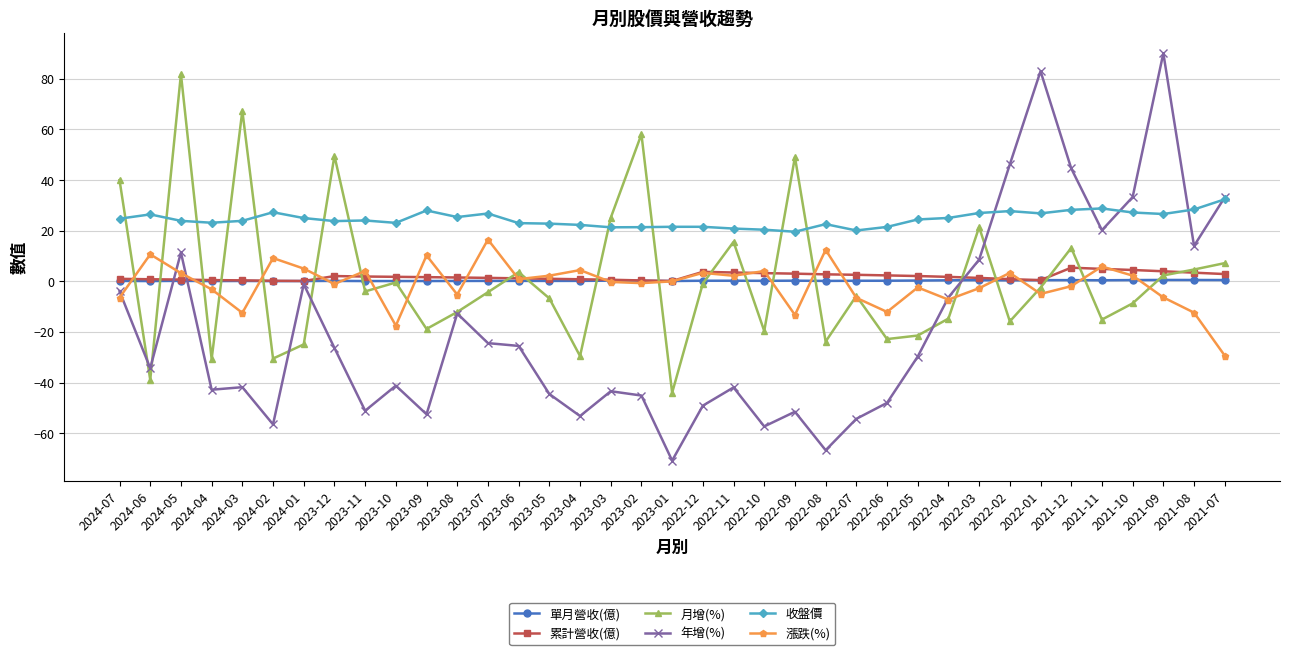

What is the value of the 單月營收(億) point at the 5th from the left?

0.2